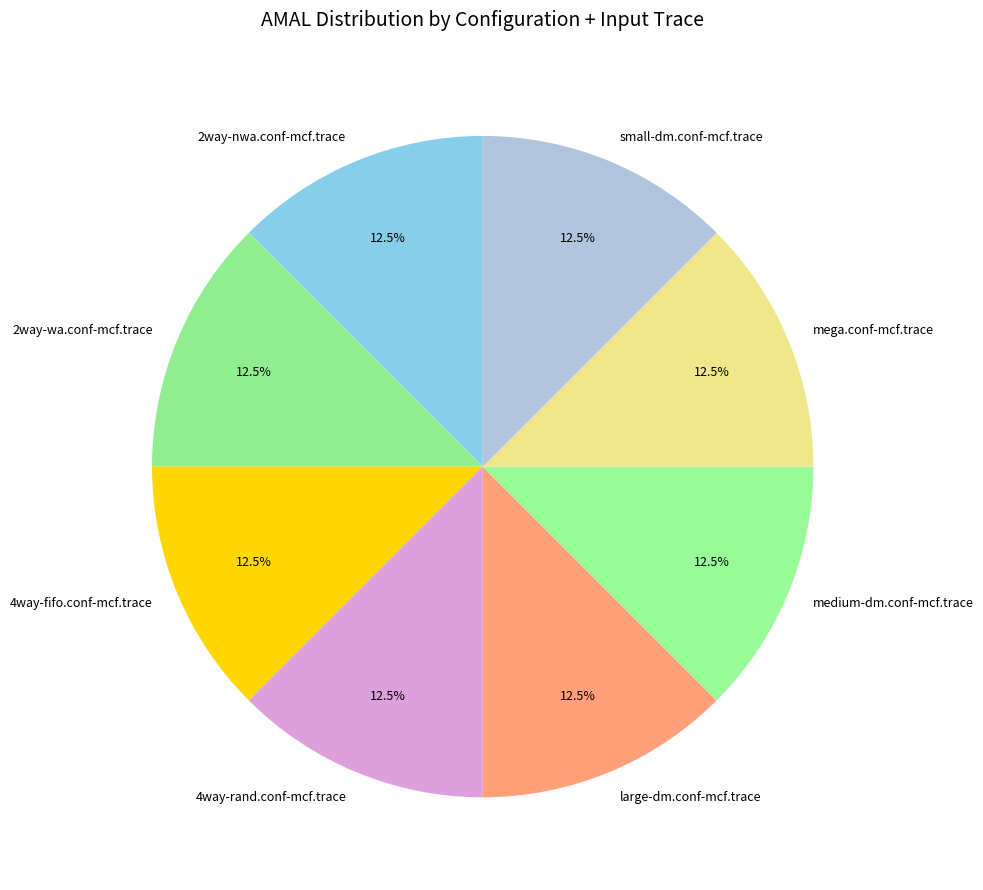

Is there any slice that represents more than half of the pie?

No